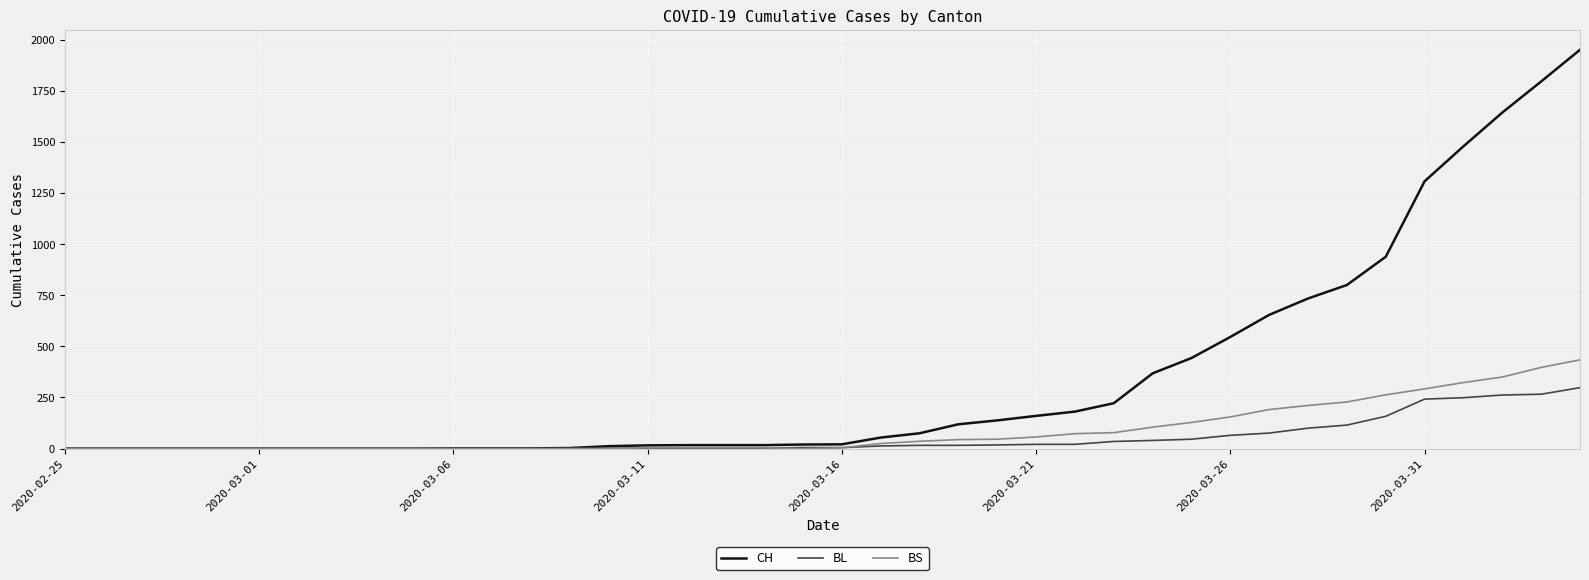

How many lines are shown in the chart?

3